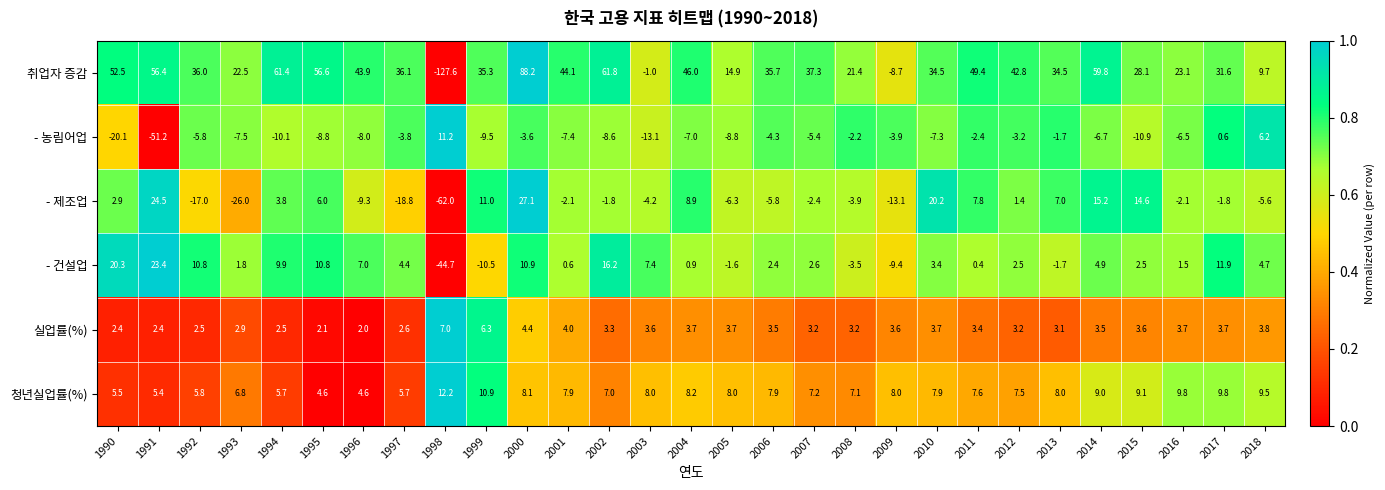

True or false: - 건설업 has a value of 4.4 at 1997.

True